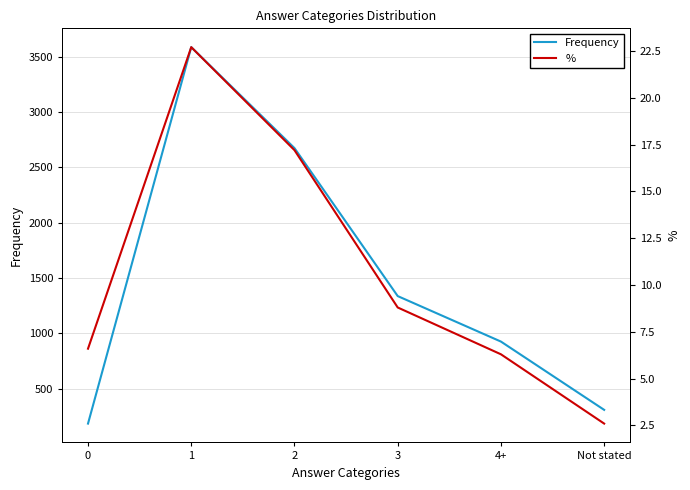

Where does the Frequency series first go above 1336?

1